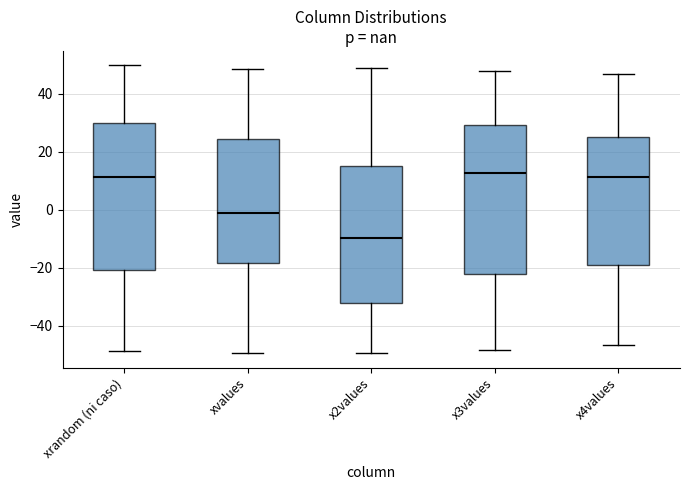

Reading left to right, transcribe this box plot: for each box, give where its median line is, the range the box spans, and where its two whiskers end, as read against the y-axis. The values are not printed on the chart, so give them approximately, as read against the axis.

xrandom (ni caso): median 12, box -20 to 30, whiskers -48 to 50
xvalues: median 0, box -18 to 24, whiskers -50 to 48
x2values: median -10, box -32 to 16, whiskers -50 to 48
x3values: median 12, box -22 to 30, whiskers -48 to 48
x4values: median 12, box -20 to 26, whiskers -46 to 46